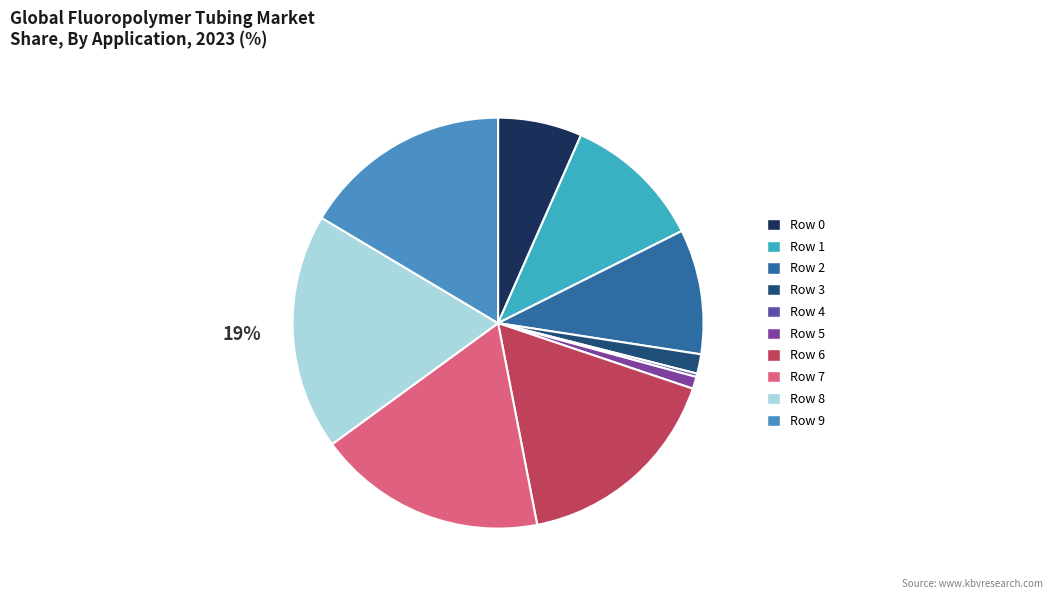

What portion of the pie excludes Row 4?

99.7%